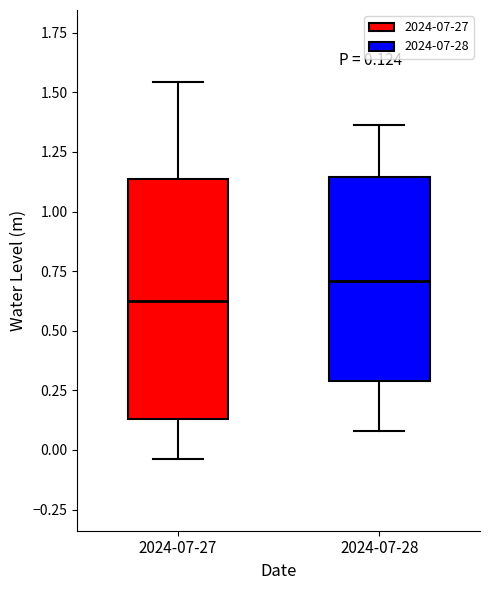

Which box is the tallest, from its lower edge to its upper edge?

2024-07-27